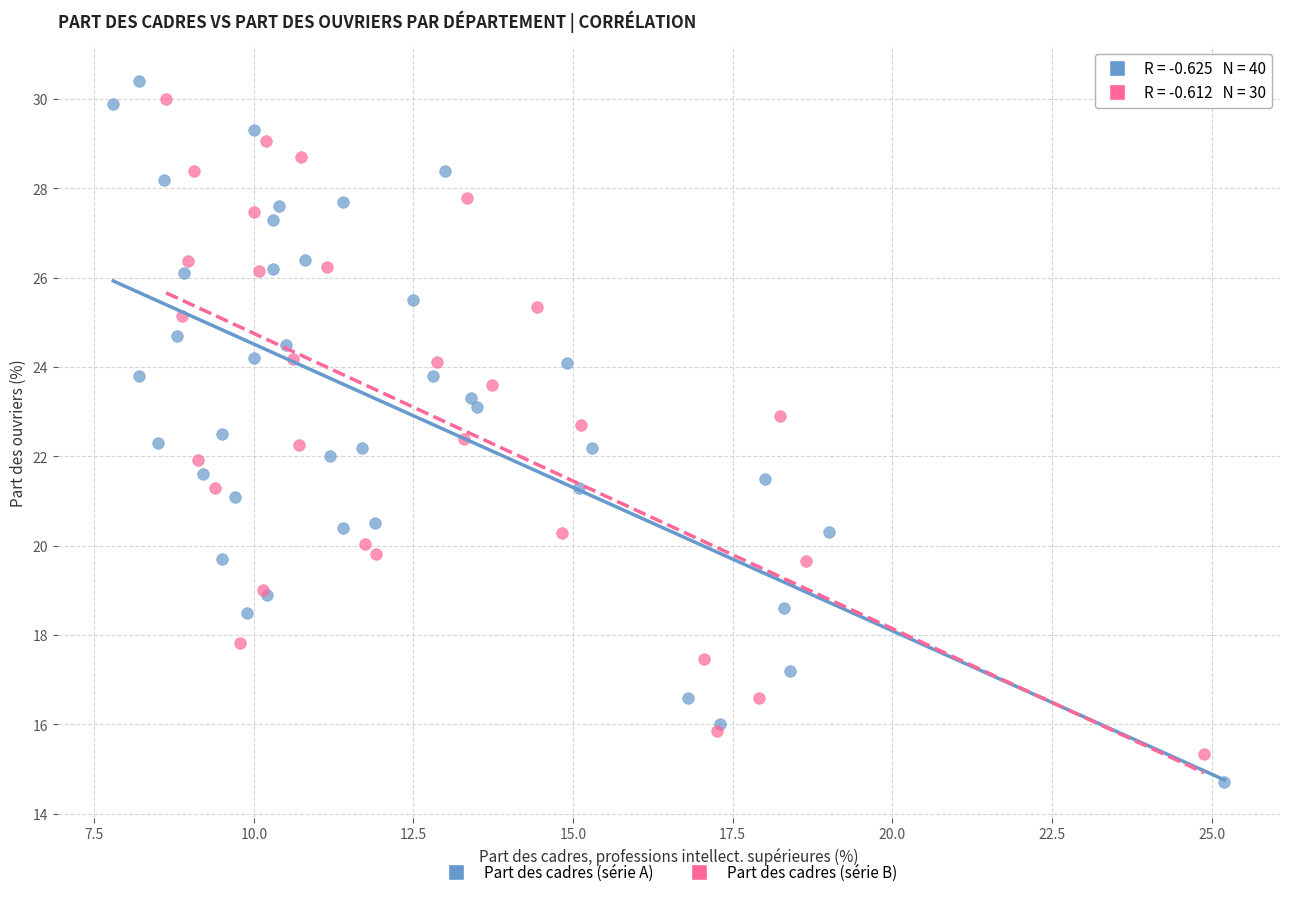

What are all the series names shown in the legend?

Part des cadres (série A), Part des cadres (série B)